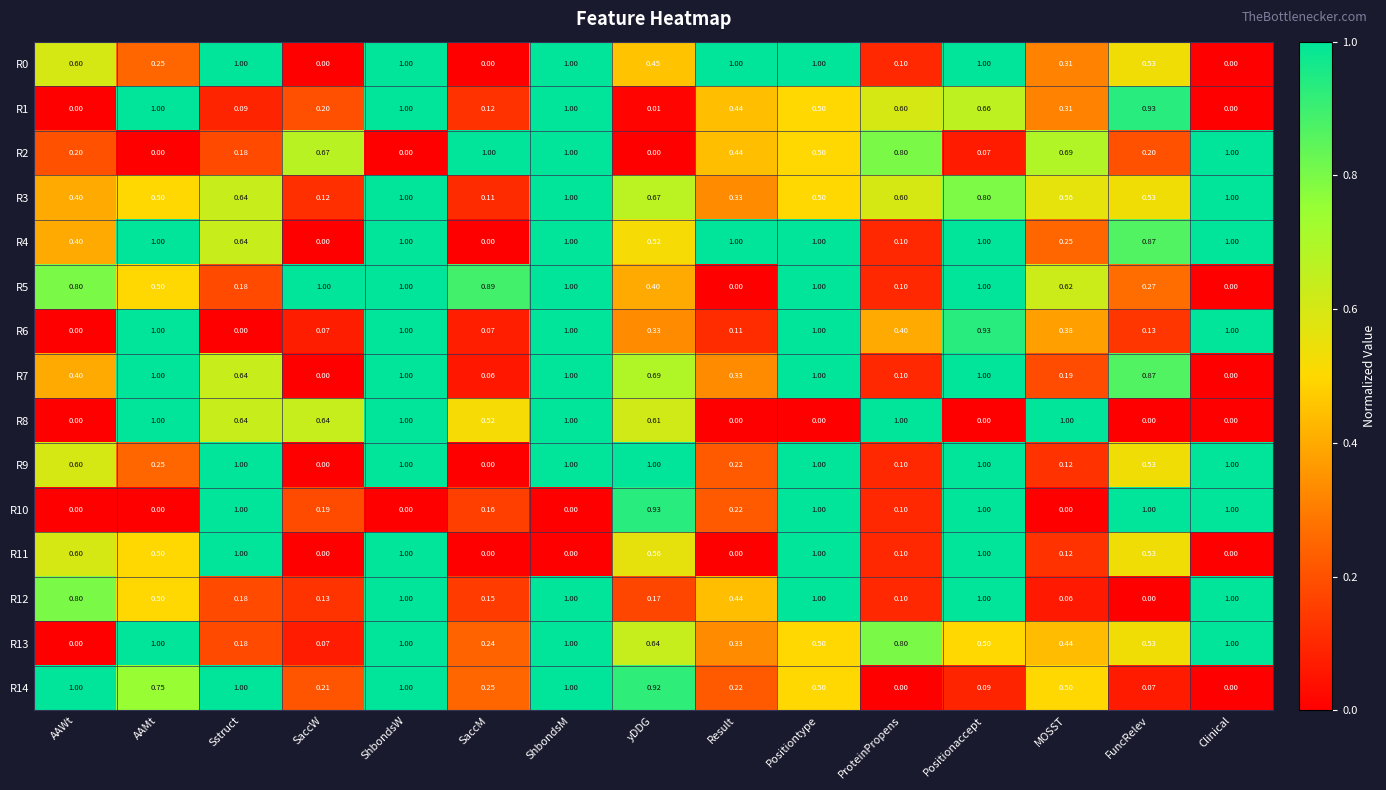

Is the value of R4 at AAWt greater than the value of R7 at MOSST?

Yes